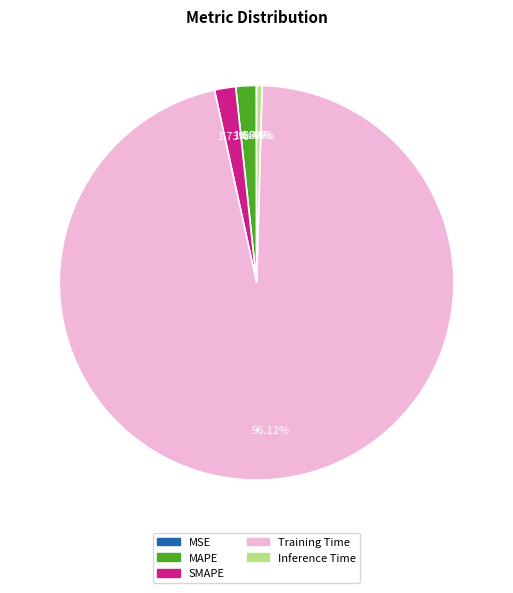

Which category has the biggest portion of the pie?

Training Time